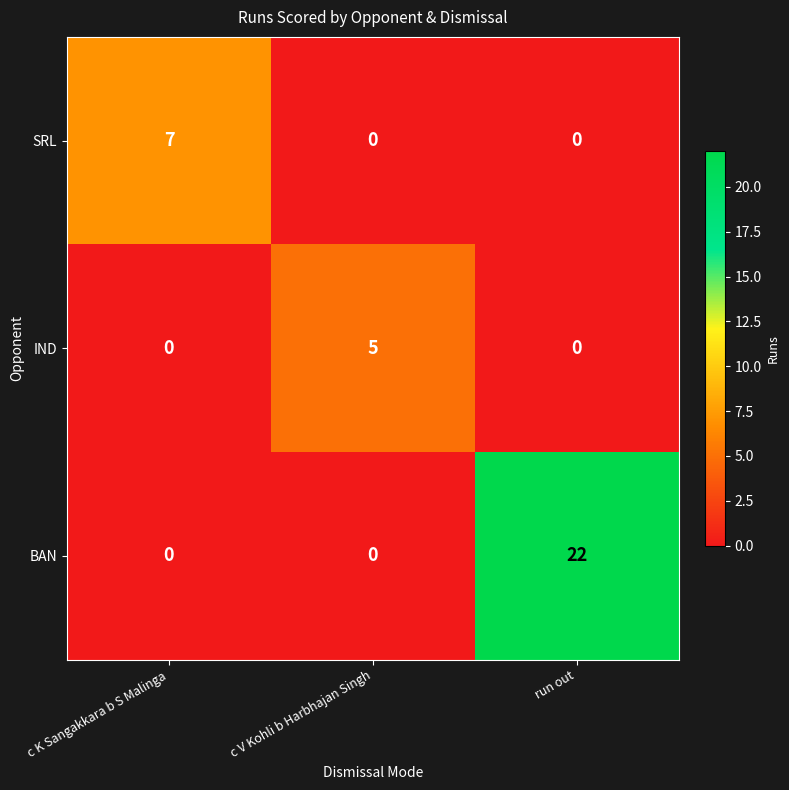

Which series has the largest total across all categories?

BAN